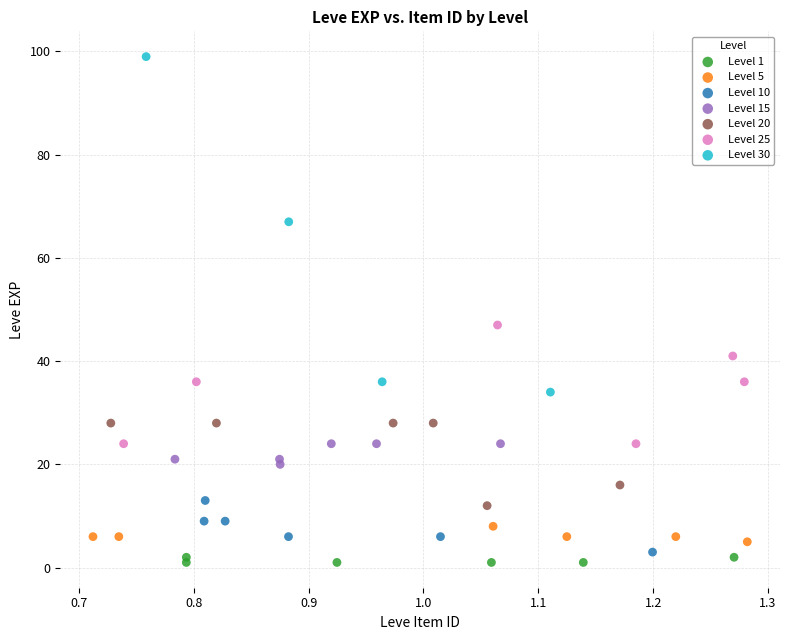

Which series contains the highest Y value?

Level 30